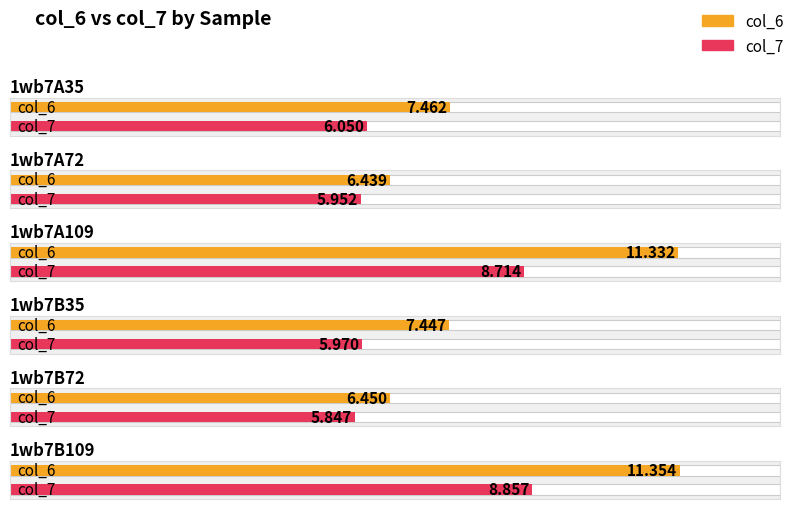

Reading left to right, list all the values displayed in this chart.

col_6: 7.5	6.4	11.3	7.4	6.5	11.4
col_7: 6.0	6.0	8.7	6.0	5.8	8.9